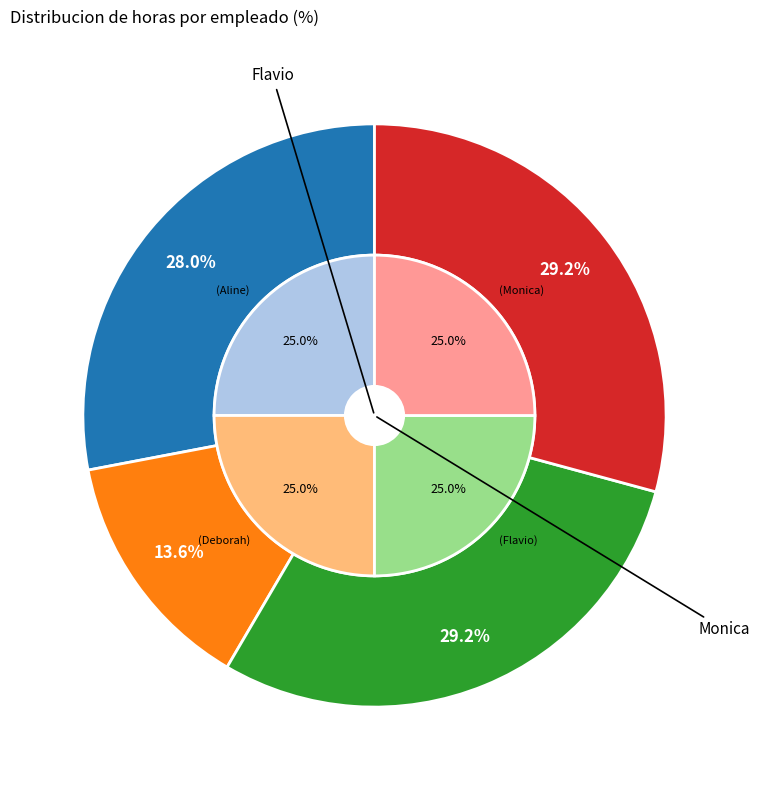

The Aline slice represents 41% of the pie. True or false?

False